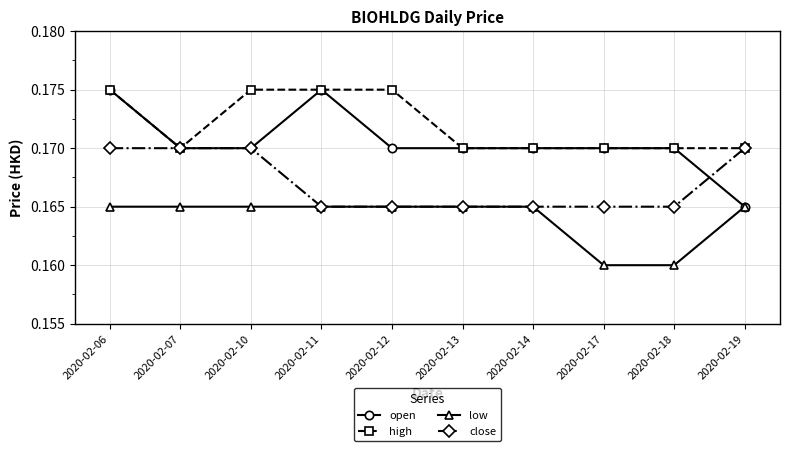

Rank the series by their average value, from lowest to highest.

low, close, open, high